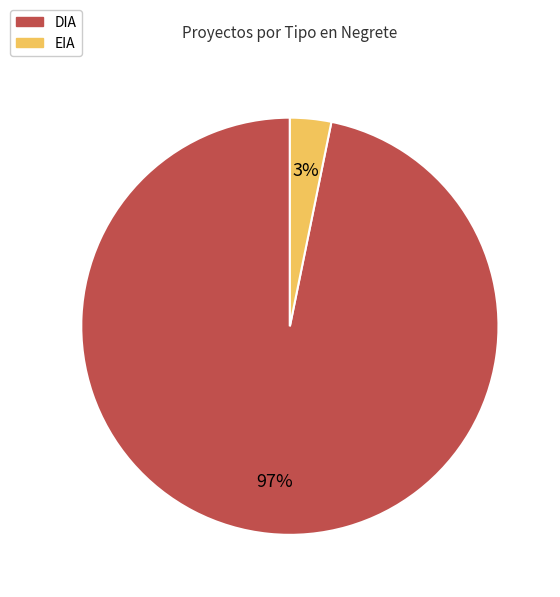

Is it true that EIA is 3% of the pie?

True